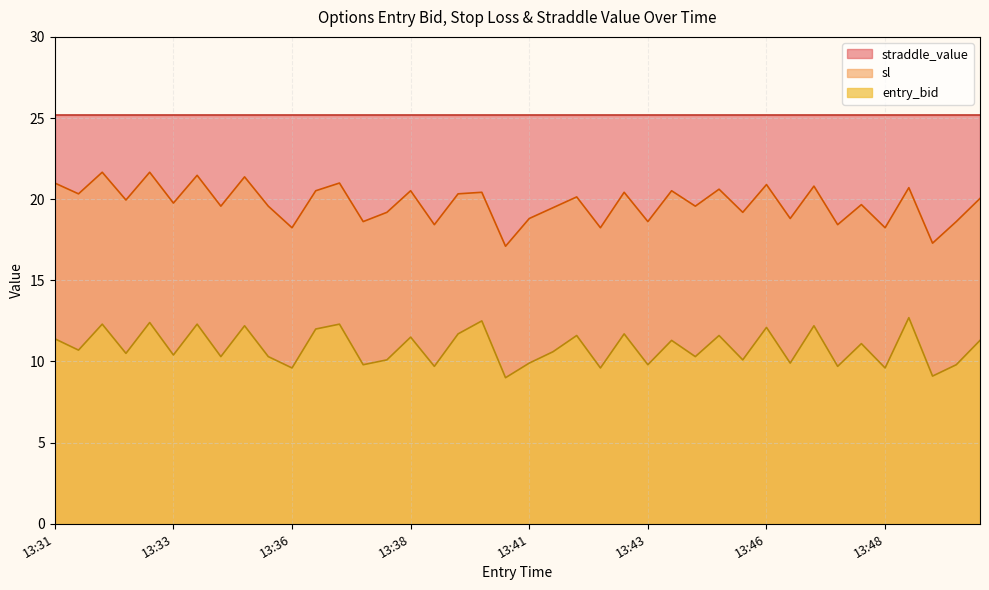

Between 13:49 and 13:50, which series saw the biggest shift?

sl